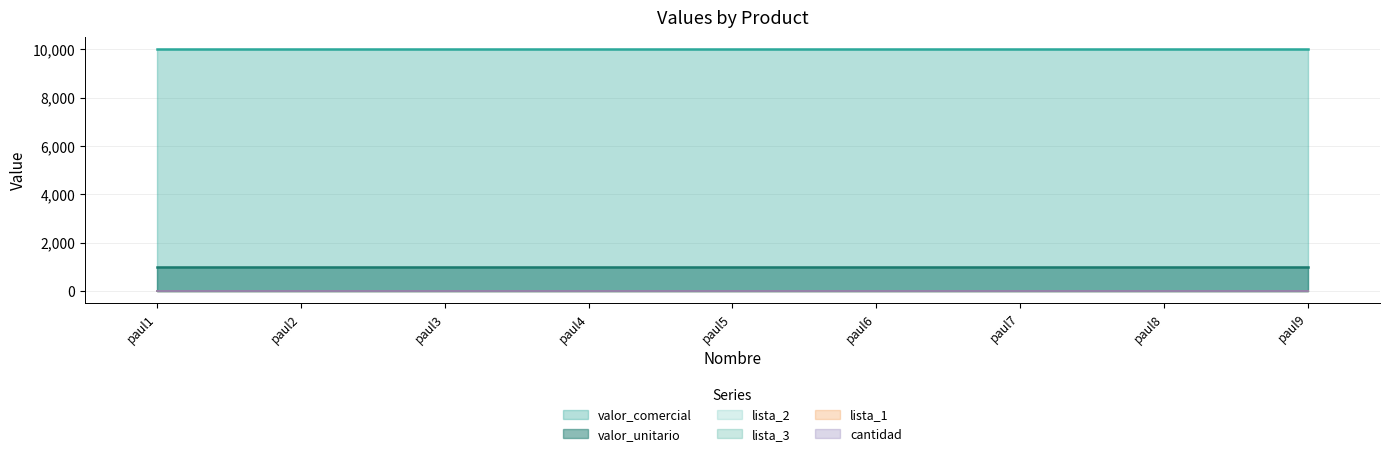

True or false: valor_unitario and valor_comercial intersect in this chart.

False